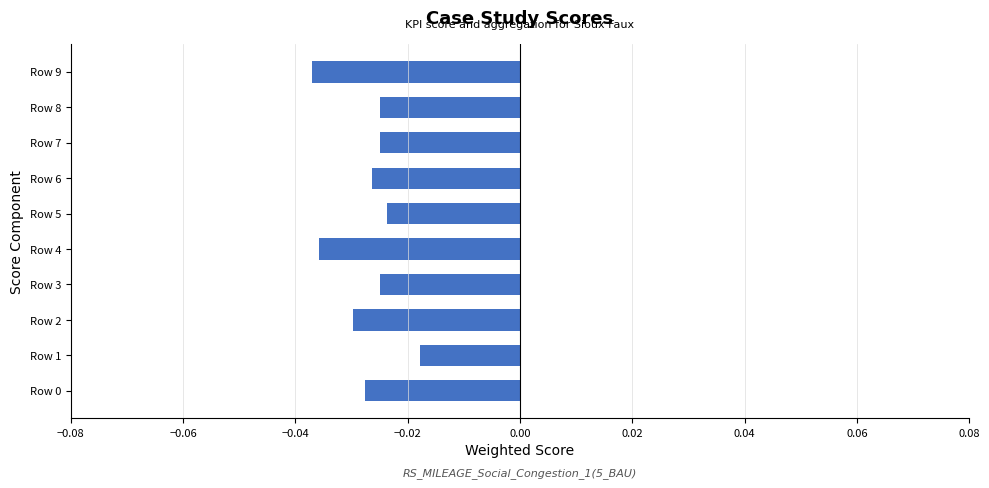

Which category has the highest value across all series?

Row 1